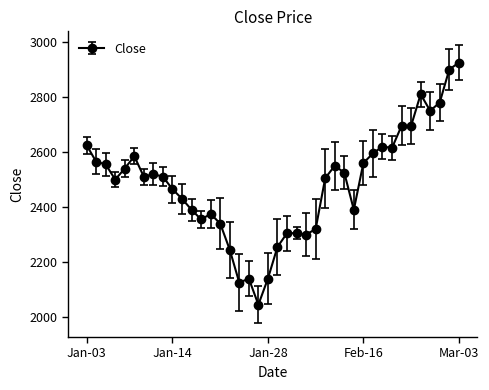

True or false: the data has more than 0 interior local peaks.

True